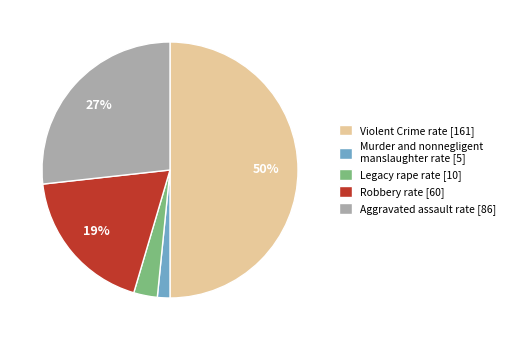

Which category has the biggest portion of the pie?

Violent Crime rate